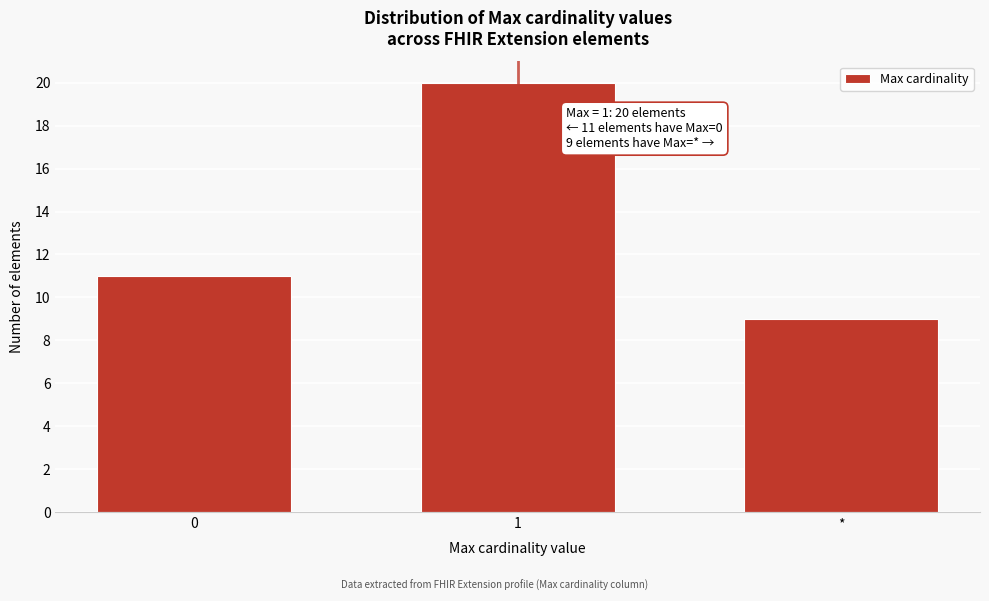

Reading left to right, list all the values displayed in this chart.

0=11	1=20	*=9